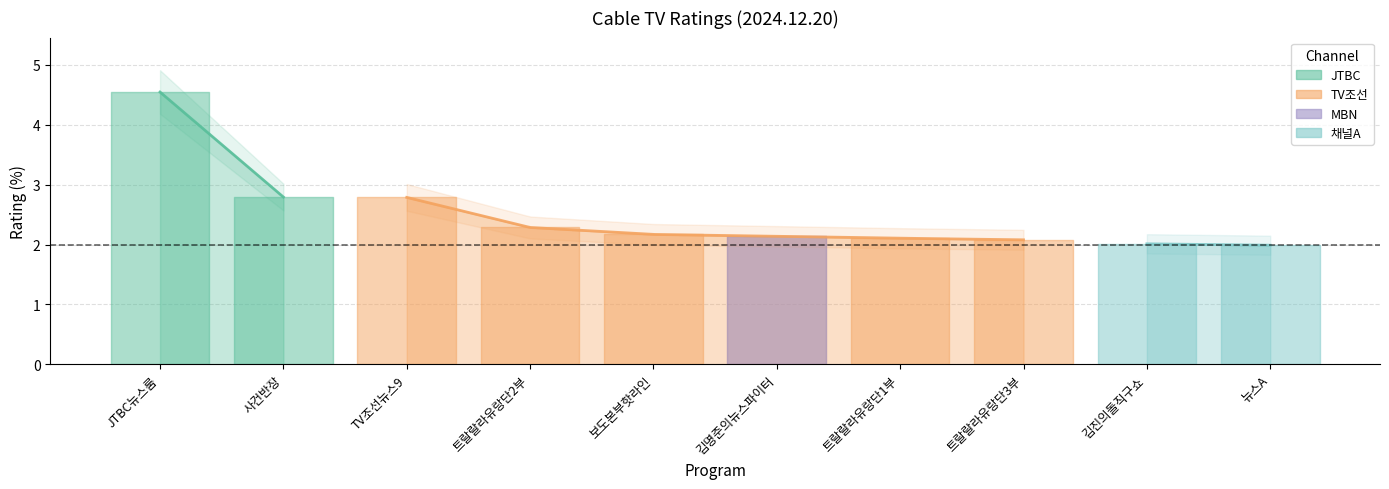

Reading right to left, what are all the values shown in this chart?

2.0	2.0	2.1	2.1	2.1	2.2	2.3	2.8	2.8	4.5